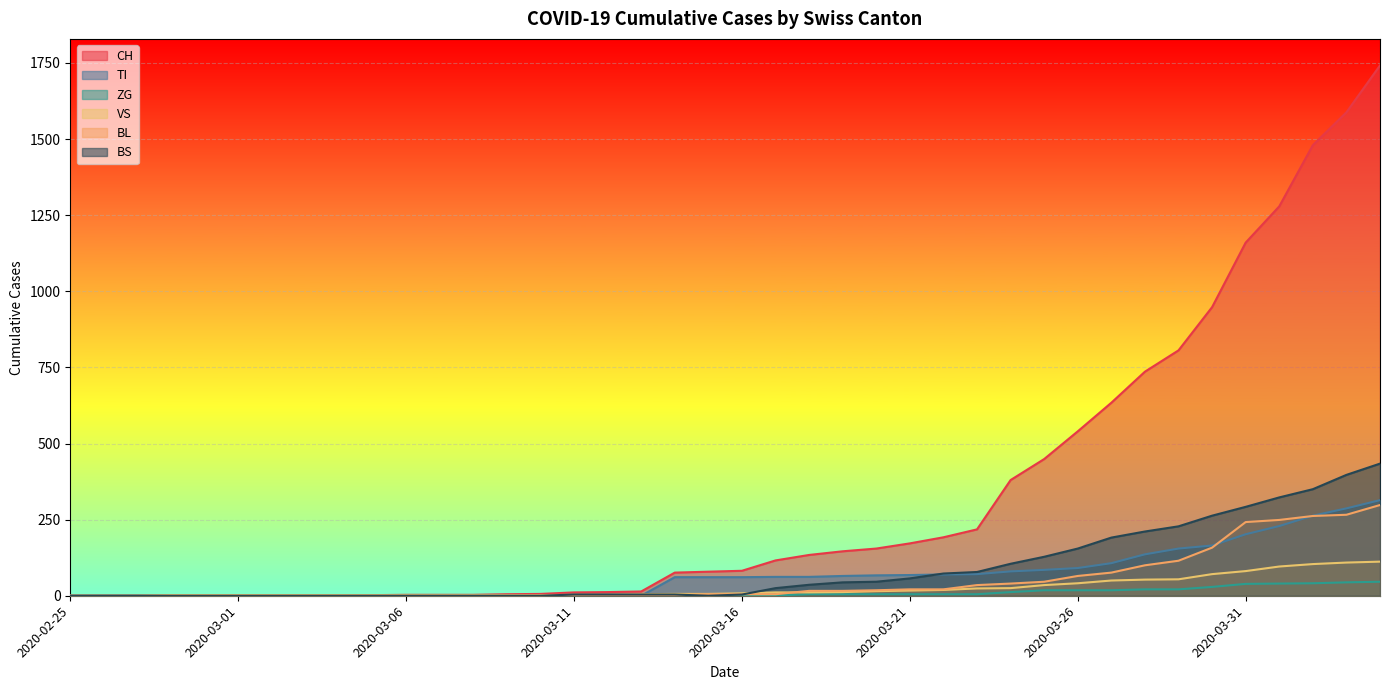

Reading left to right, extract all data points from this chart.

CH: 2020-02-25=0	2020-02-26=0	2020-02-27=0	2020-02-28=0	2020-02-29=0	2020-03-01=0	2020-03-02=0	2020-03-03=0	2020-03-04=0	2020-03-05=2	2020-03-06=3	2020-03-07=3	2020-03-08=3	2020-03-09=5	2020-03-10=6	2020-03-11=11	2020-03-12=12	2020-03-13=14	2020-03-14=76	2020-03-15=79	2020-03-16=82	2020-03-17=116	2020-03-18=134	2020-03-19=146	2020-03-20=155	2020-03-21=172	2020-03-22=192	2020-03-23=218	2020-03-24=380	2020-03-25=449	2020-03-26=540	2020-03-27=634	2020-03-28=736	2020-03-29=806	2020-03-30=948	2020-03-31=1160	2020-04-01=1279	2020-04-02=1480	2020-04-03=1588	2020-04-04=1742
TI: 2020-02-25=0	2020-02-26=0	2020-02-27=0	2020-02-28=0	2020-02-29=0	2020-03-01=0	2020-03-02=0	2020-03-03=0	2020-03-04=0	2020-03-05=0	2020-03-06=0	2020-03-07=0	2020-03-08=0	2020-03-09=0	2020-03-10=0	2020-03-11=0	2020-03-12=0	2020-03-13=0	2020-03-14=61	2020-03-15=61	2020-03-16=61	2020-03-17=62	2020-03-18=62	2020-03-19=65	2020-03-20=67	2020-03-21=68	2020-03-22=70	2020-03-23=71	2020-03-24=80	2020-03-25=85	2020-03-26=91	2020-03-27=107	2020-03-28=136	2020-03-29=155	2020-03-30=165	2020-03-31=202	2020-04-01=229	2020-04-02=263	2020-04-03=287	2020-04-04=314
ZG: 2020-02-25=0	2020-02-26=0	2020-02-27=0	2020-02-28=0	2020-02-29=0	2020-03-01=0	2020-03-02=0	2020-03-03=0	2020-03-04=0	2020-03-05=0	2020-03-06=0	2020-03-07=0	2020-03-08=0	2020-03-09=0	2020-03-10=0	2020-03-11=0	2020-03-12=0	2020-03-13=0	2020-03-14=0	2020-03-15=0	2020-03-16=0	2020-03-17=1	2020-03-18=5	2020-03-19=5	2020-03-20=5	2020-03-21=5	2020-03-22=5	2020-03-23=5	2020-03-24=12	2020-03-25=18	2020-03-26=18	2020-03-27=18	2020-03-28=21	2020-03-29=21	2020-03-30=29	2020-03-31=39	2020-04-01=40	2020-04-02=41	2020-04-03=44	2020-04-04=46
VS: 2020-02-25=0	2020-02-26=0	2020-02-27=0	2020-02-28=2	2020-02-29=2	2020-03-01=2	2020-03-02=2	2020-03-03=2	2020-03-04=2	2020-03-05=2	2020-03-06=2	2020-03-07=2	2020-03-08=2	2020-03-09=2	2020-03-10=2	2020-03-11=3	2020-03-12=3	2020-03-13=5	2020-03-14=6	2020-03-15=6	2020-03-16=8	2020-03-17=11	2020-03-18=11	2020-03-19=12	2020-03-20=15	2020-03-21=17	2020-03-22=19	2020-03-23=24	2020-03-24=25	2020-03-25=35	2020-03-26=41	2020-03-27=50	2020-03-28=53	2020-03-29=54	2020-03-30=71	2020-03-31=81	2020-04-01=96	2020-04-02=104	2020-04-03=109	2020-04-04=112
BL: 2020-02-25=0	2020-02-26=0	2020-02-27=0	2020-02-28=0	2020-02-29=0	2020-03-01=0	2020-03-02=0	2020-03-03=0	2020-03-04=0	2020-03-05=0	2020-03-06=0	2020-03-07=0	2020-03-08=0	2020-03-09=1	2020-03-10=2	2020-03-11=2	2020-03-12=2	2020-03-13=2	2020-03-14=2	2020-03-15=5	2020-03-16=5	2020-03-17=5	2020-03-18=16	2020-03-19=16	2020-03-20=18	2020-03-21=21	2020-03-22=21	2020-03-23=35	2020-03-24=40	2020-03-25=46	2020-03-26=65	2020-03-27=76	2020-03-28=100	2020-03-29=115	2020-03-30=158	2020-03-31=242	2020-04-01=249	2020-04-02=262	2020-04-03=266	2020-04-04=298
BS: 2020-02-25=0	2020-02-26=0	2020-02-27=0	2020-02-28=0	2020-02-29=0	2020-03-01=0	2020-03-02=0	2020-03-03=0	2020-03-04=0	2020-03-05=0	2020-03-06=0	2020-03-07=0	2020-03-08=0	2020-03-09=0	2020-03-10=0	2020-03-11=4	2020-03-12=4	2020-03-13=4	2020-03-14=4	2020-03-15=0	2020-03-16=4	2020-03-17=25	2020-03-18=36	2020-03-19=44	2020-03-20=46	2020-03-21=57	2020-03-22=73	2020-03-23=78	2020-03-24=105	2020-03-25=128	2020-03-26=155	2020-03-27=191	2020-03-28=211	2020-03-29=228	2020-03-30=263	2020-03-31=292	2020-04-01=323	2020-04-02=350	2020-04-03=397	2020-04-04=434